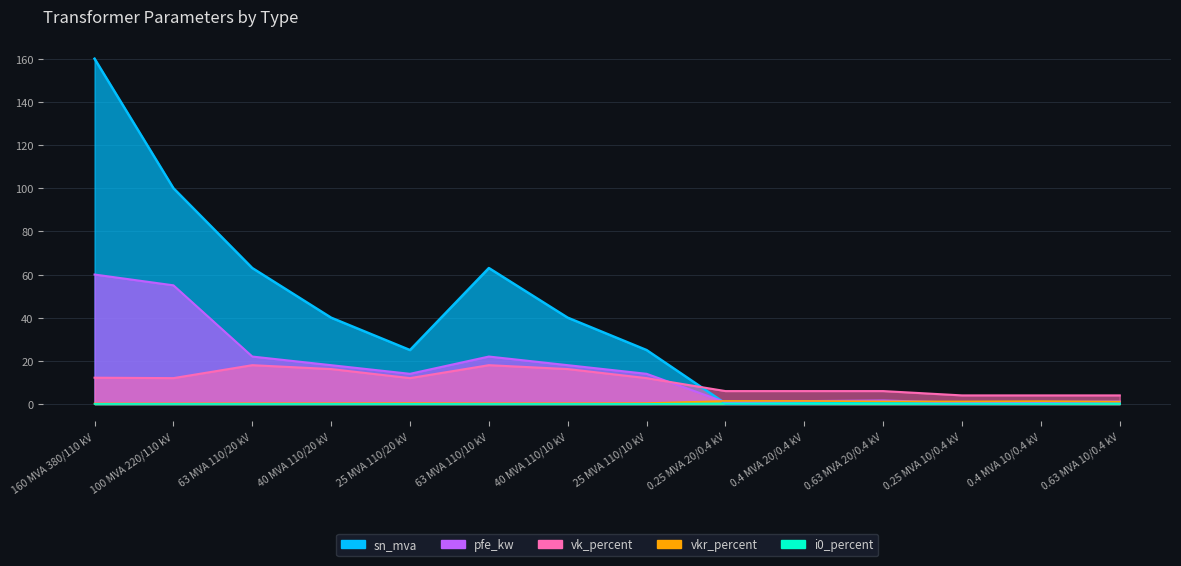

Is it true that i0_percent equals 0.2 at 0.25 MVA 10/0.4 kV?

True